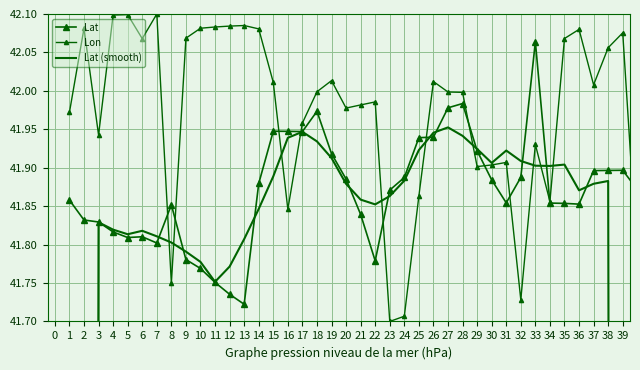

The Lon series shows 14.8 at 17. True or false?

False